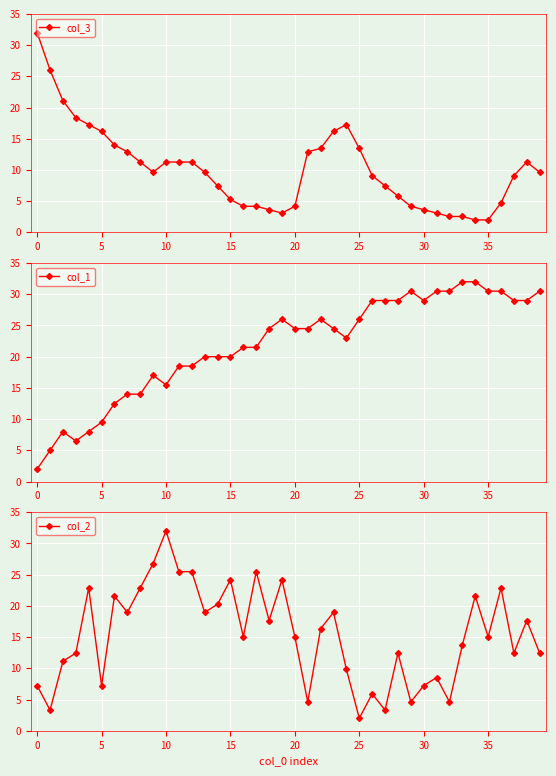

What are all the series names shown in the legend?

col_3, col_1, col_2